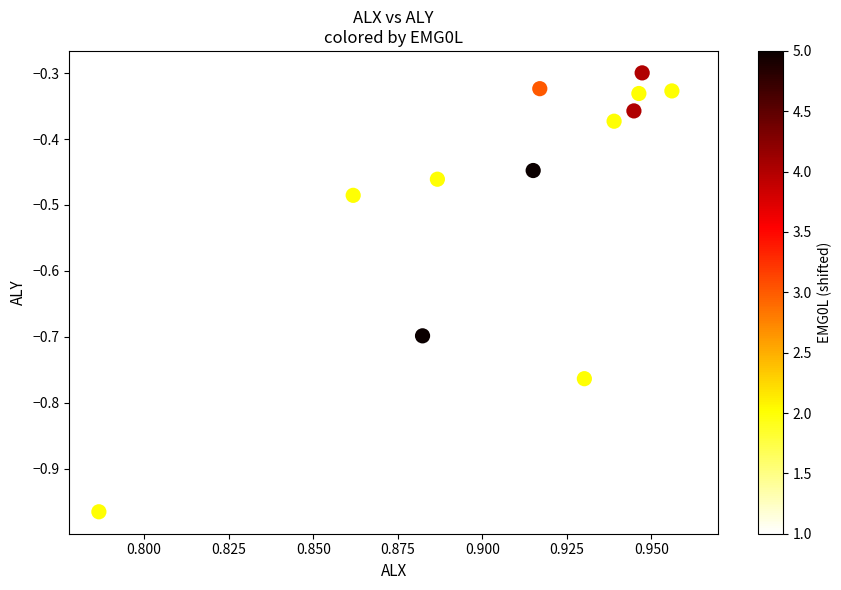

What is the range of Y values (max minus min)?

0.7